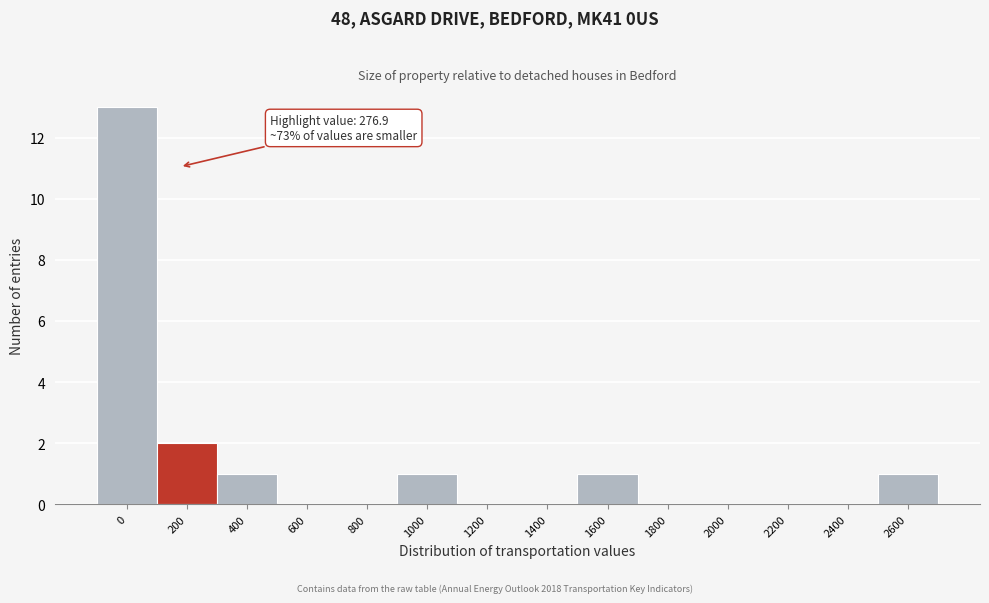

Reading right to left, transcribe all the data shown in this chart.

2600=1	2400=0	2200=0	2000=0	1800=0	1600=1	1400=0	1200=0	1000=1	800=0	600=0	400=1	200=2	0=13